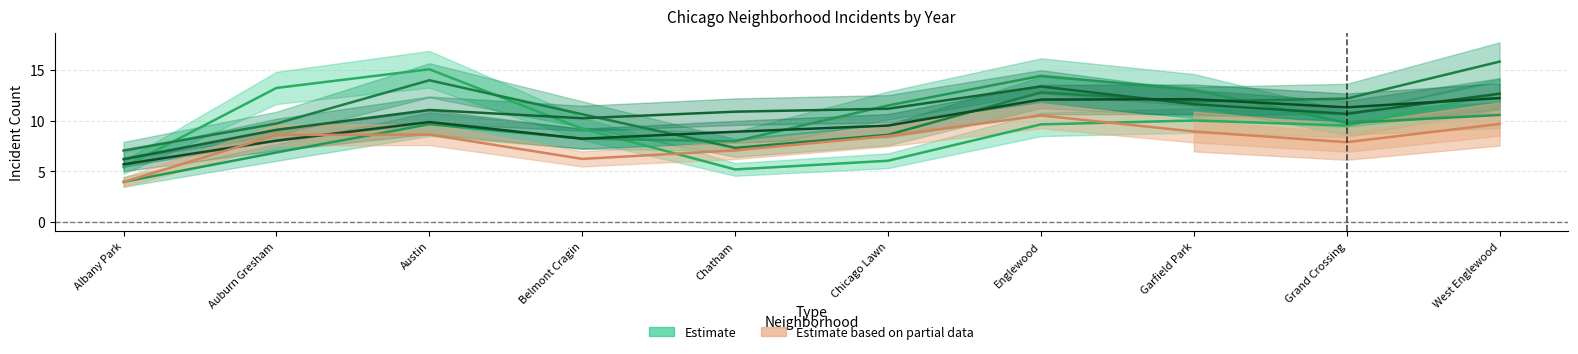

What is the difference between the 2019 values at Chatham and Englewood?

3